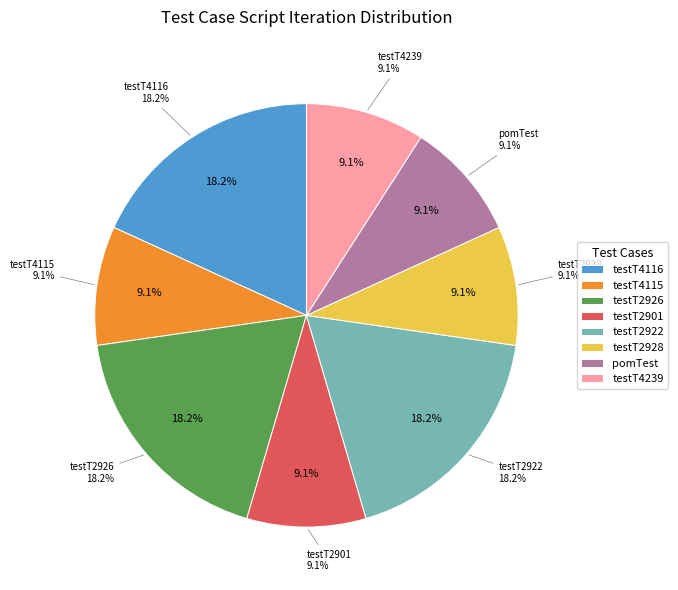

What percentage do testT2926 and testT2926 together represent?

36.4%